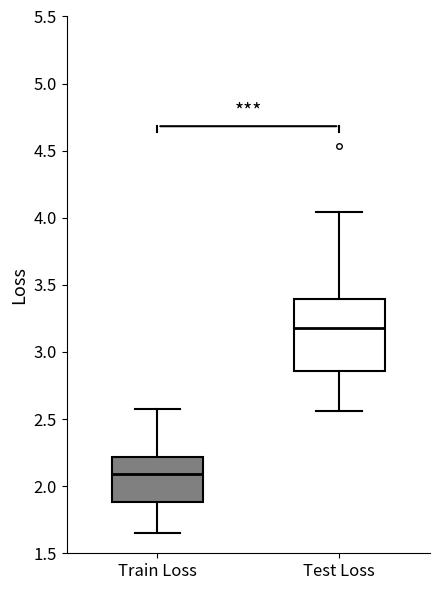

Where does the median line of the box for Test Loss sit on the y-axis? The values are not printed on the chart, so give them approximately, as read against the axis.

3.20